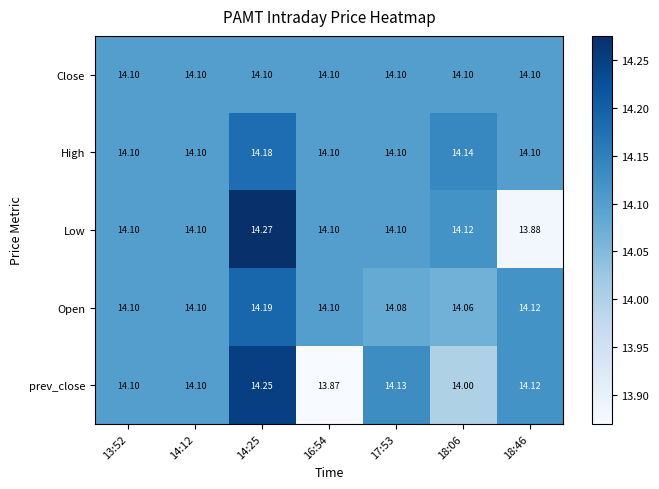

What is the total value across all series at 18:06?

70.4